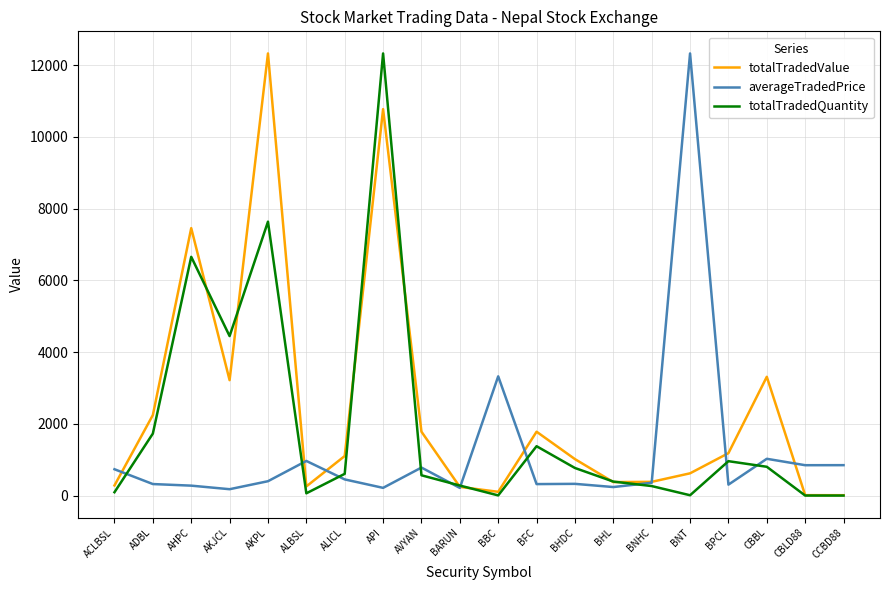

What is the average value of the totalTradedQuantity series?

1951.7